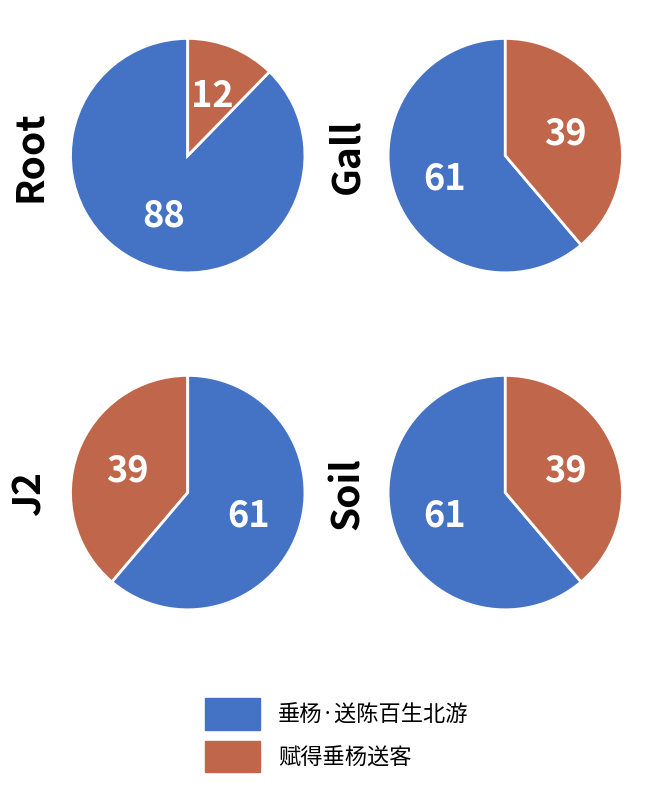

The 赋得垂杨送客 slice represents 15% of the pie. True or false?

False